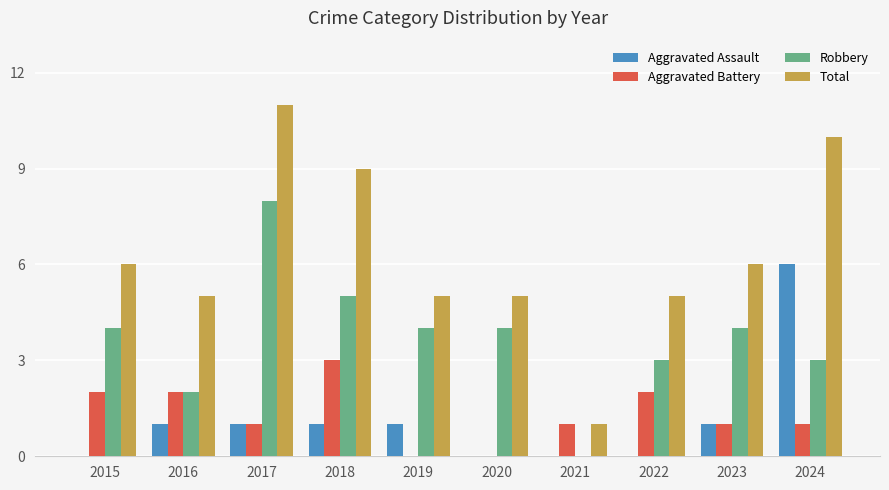

What is the sum of the Robbery values at 2020 and 2015?

8